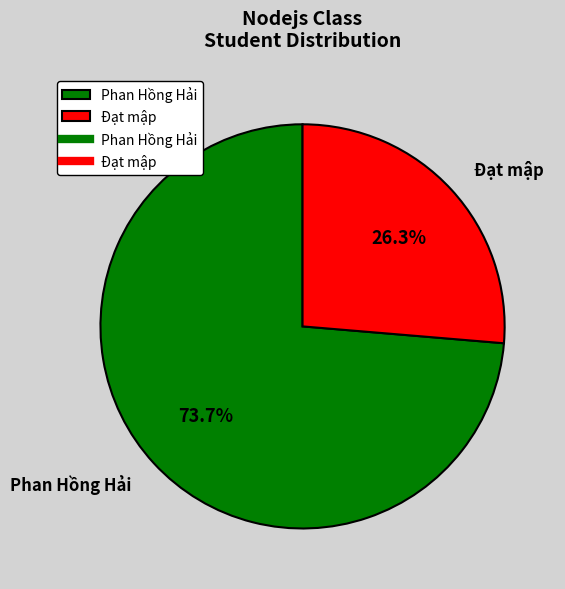

How many segments does this pie chart have?

2